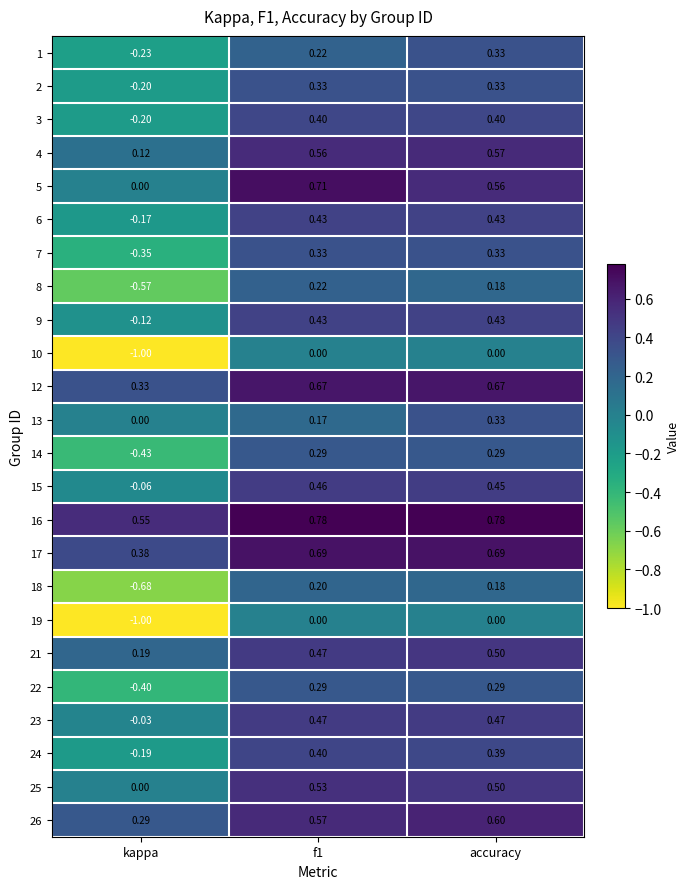

At which category is the sum across all series the highest?

accuracy